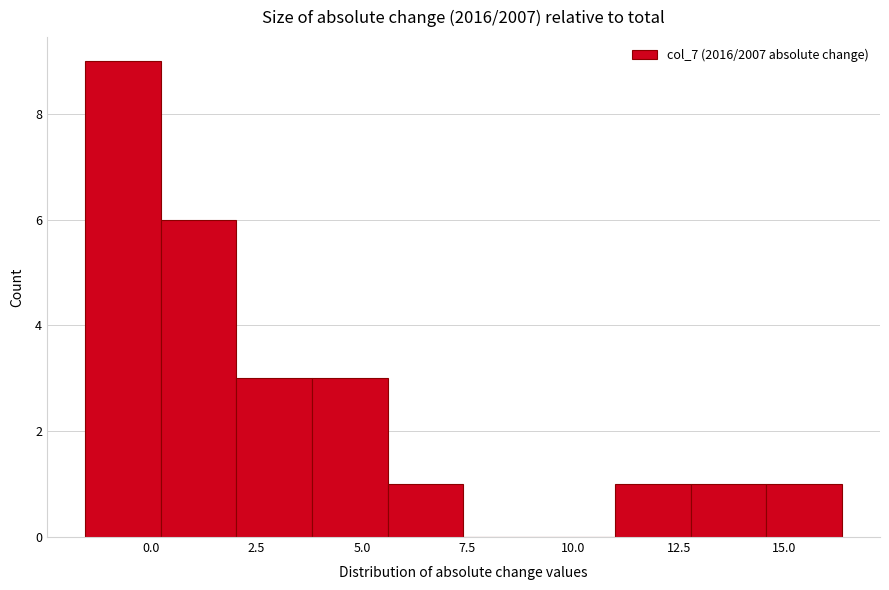

Read against the x-axis, roughly where is the centre of the tallest bar?

-0.5